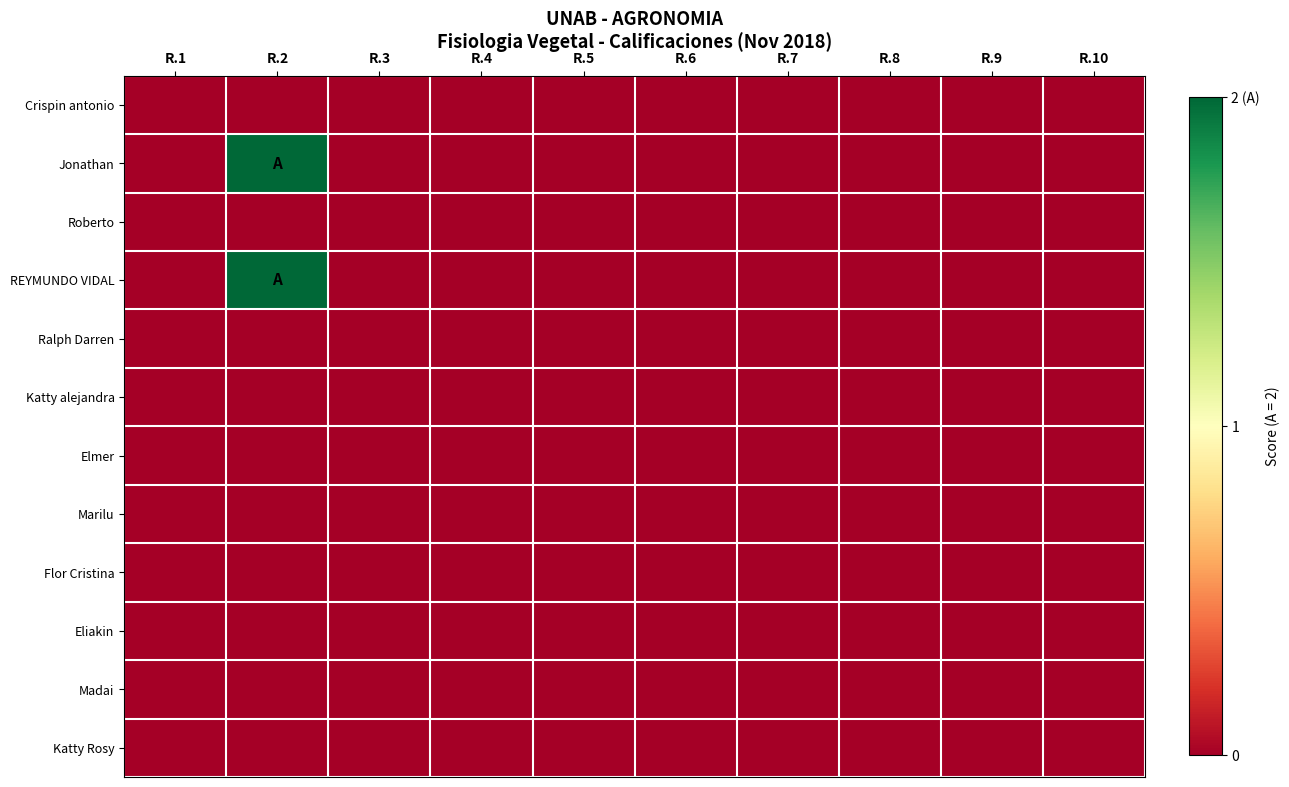

Which series has the widest spread of values?

Jonathan